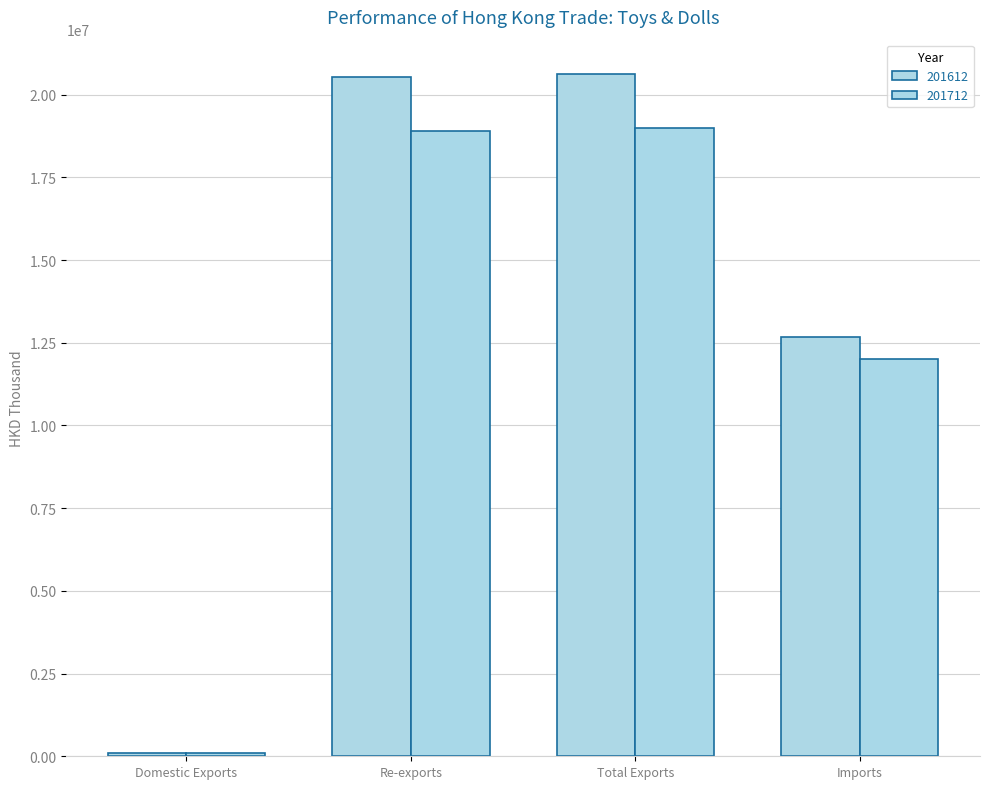

Between Re-exports and Imports, which series saw the biggest shift?

201612